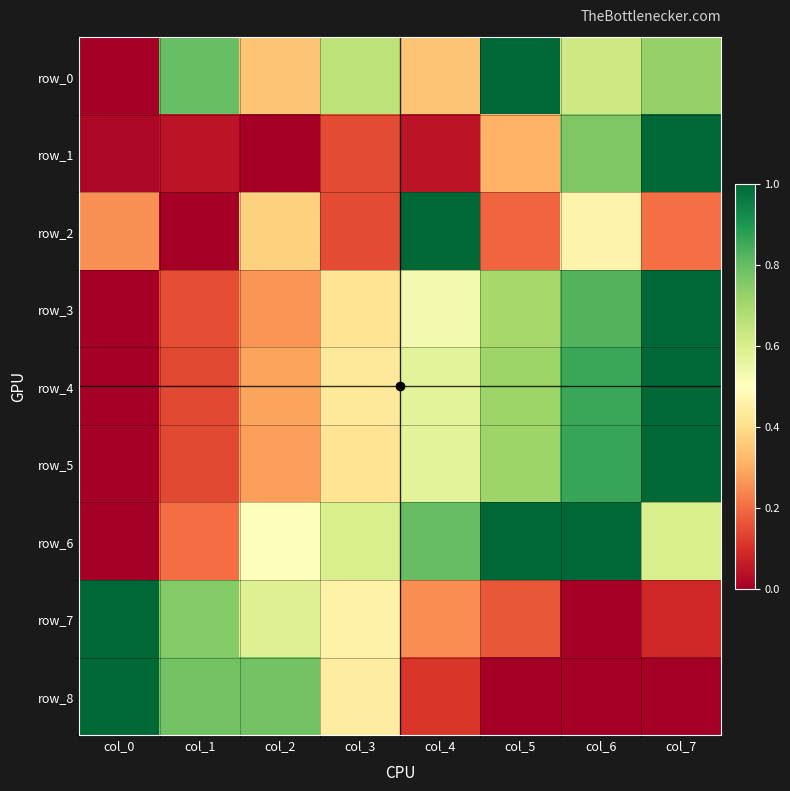

At which category is the sum across all series the highest?

col_7